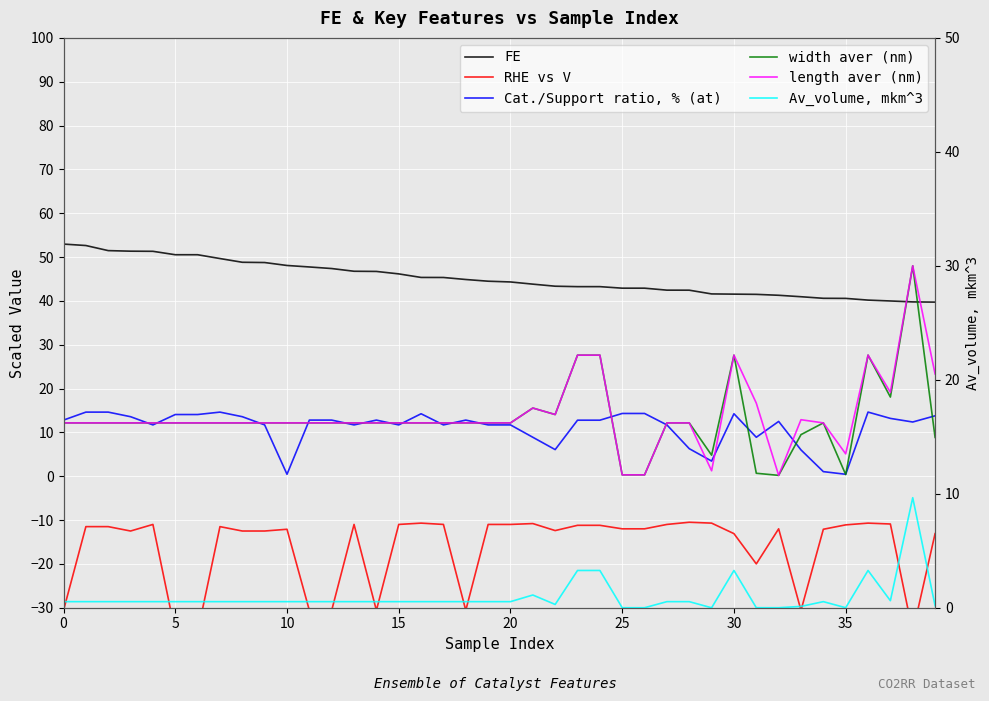

What is the spread (max minus min) of values at 35?

61.3